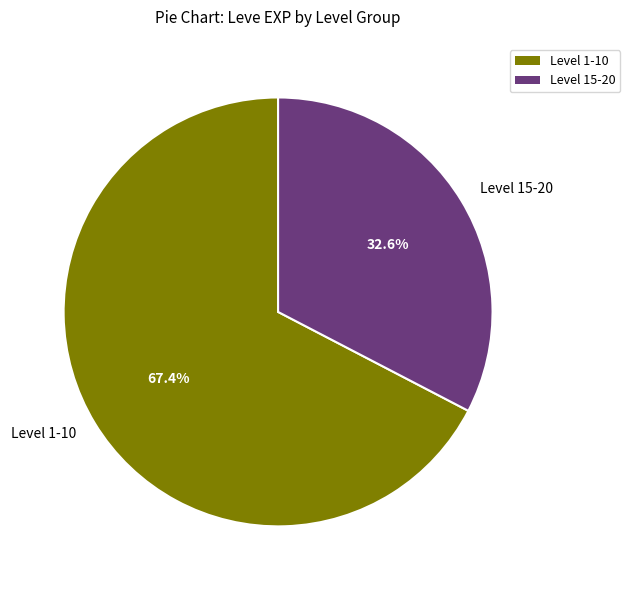

Rank the categories by value from lowest to highest.

Level 15-20, Level 1-10